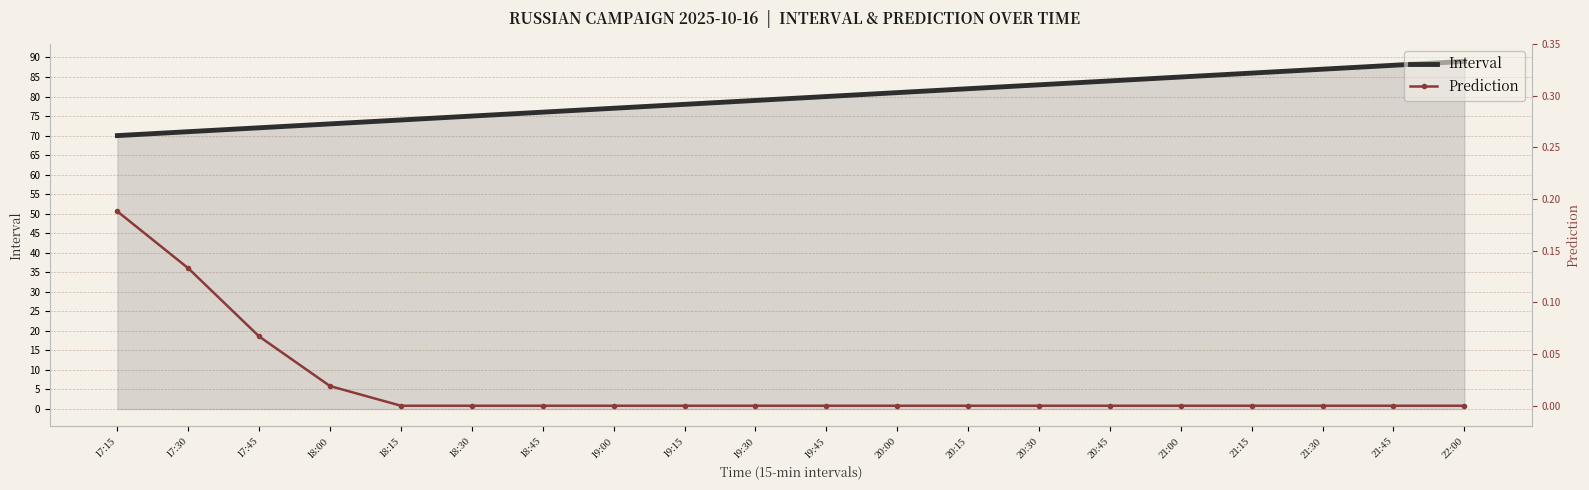

True or false: Prediction and Interval cross at least once.

False